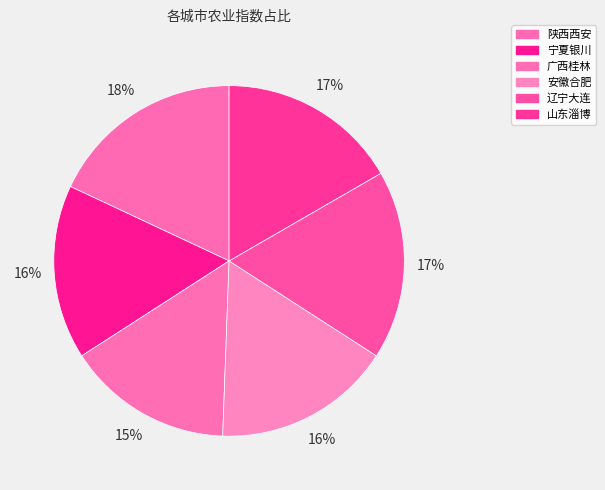

How many segments does this pie chart have?

6